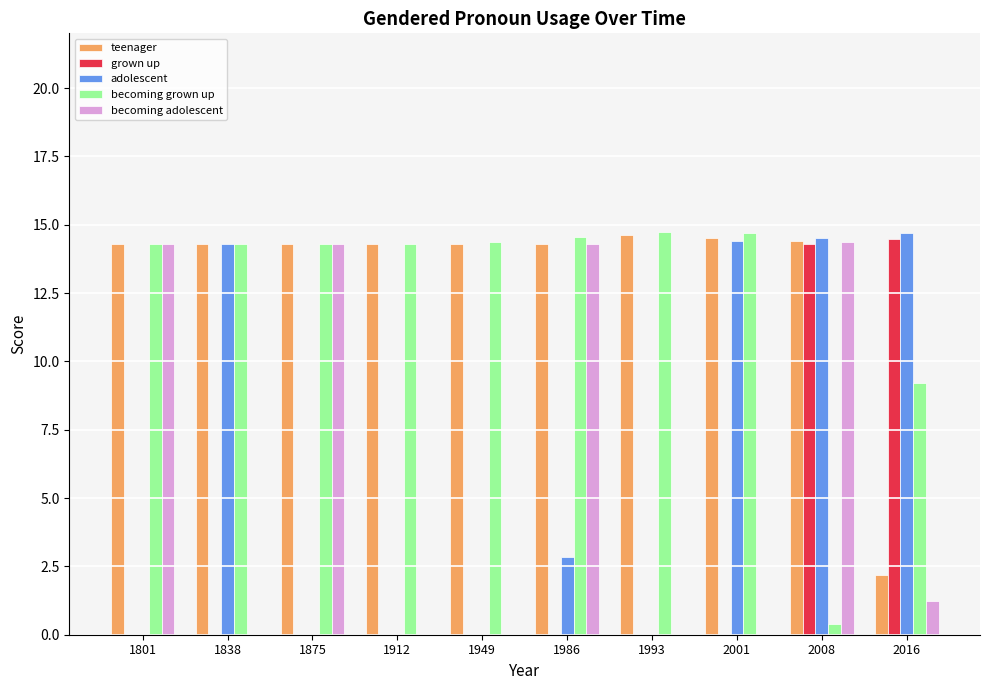

Are the bars horizontal?

No